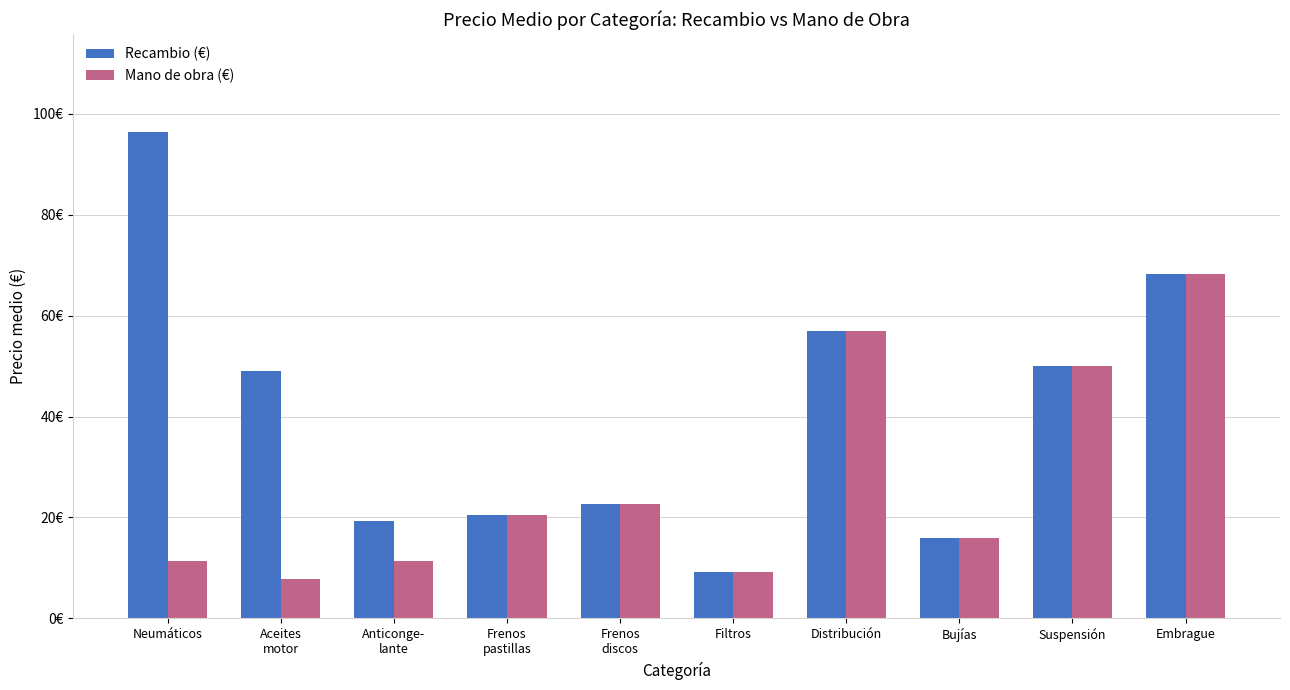

What is the average value of the Mano de obra (€) series?

27.4